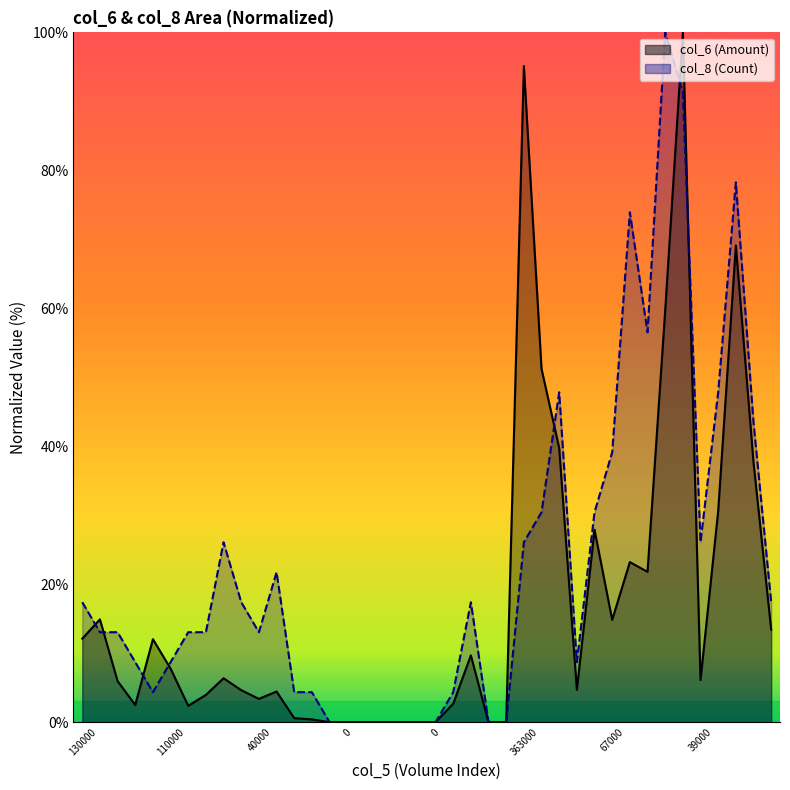

Which series has the largest total across all categories?

col_8_line